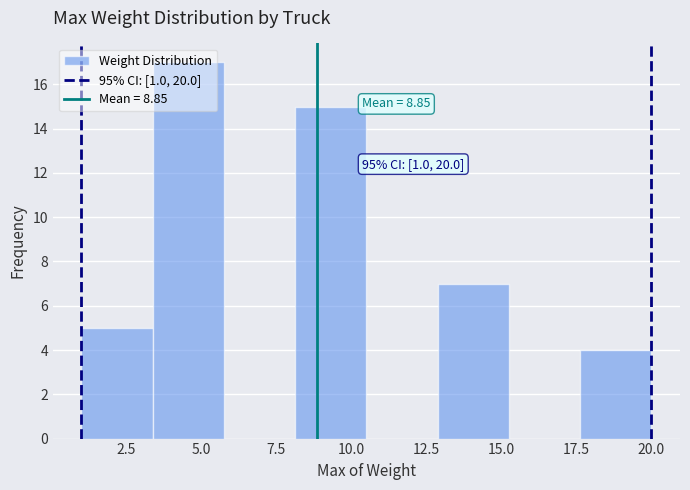

Which range on the x-axis has the tallest bar?

3.5 to 6.0